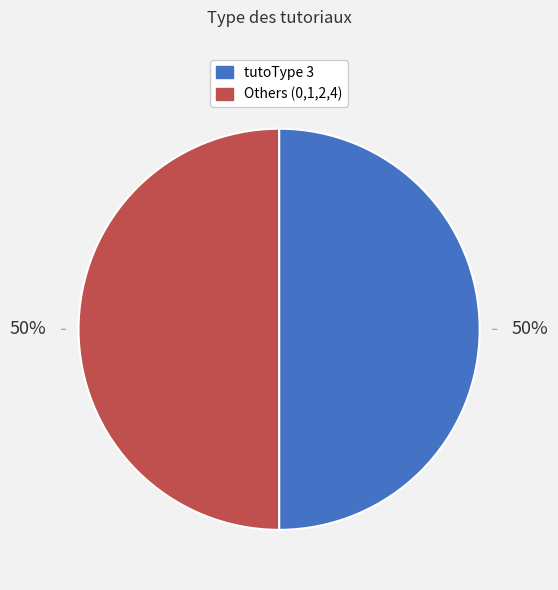

To the nearest percent, what is the average slice percentage?

50%